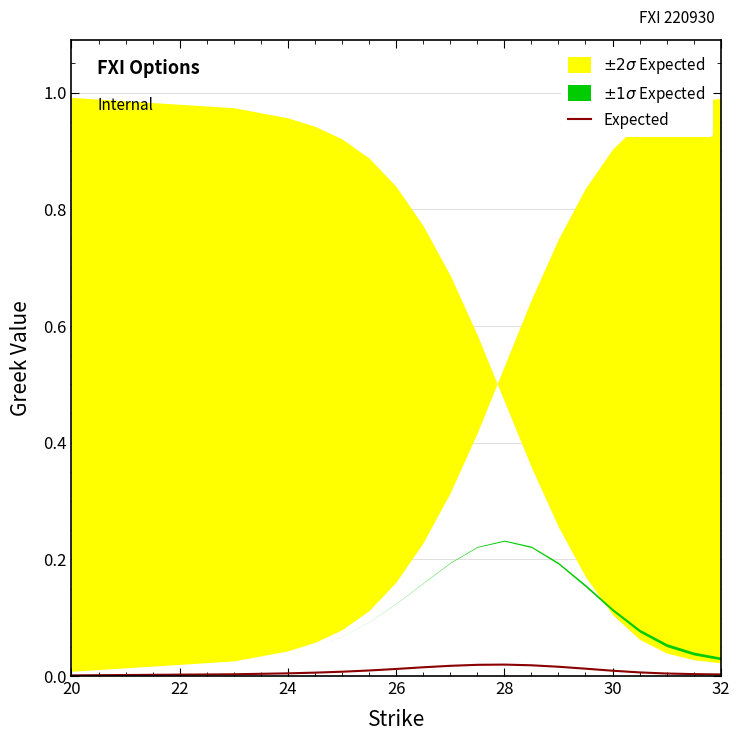

Is it true that Expected equals 0.0 at 20?

True